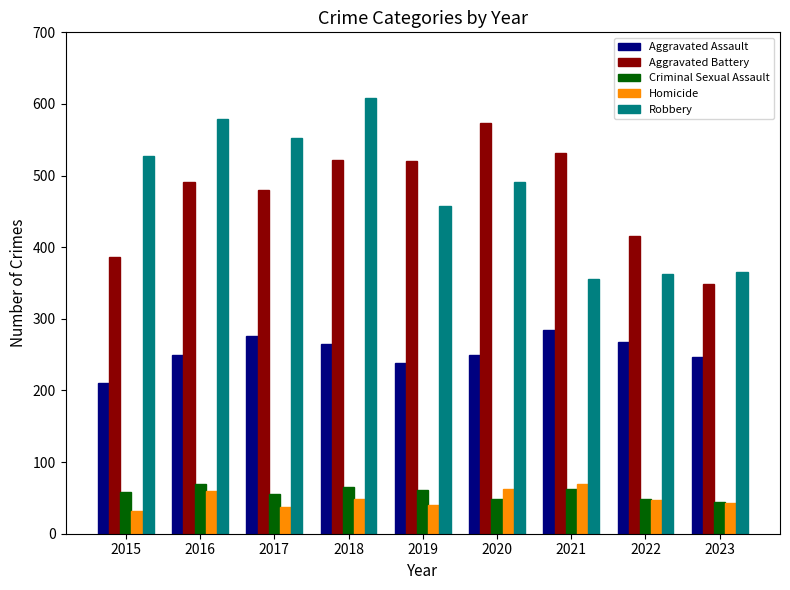

How many groups of bars are there?

9